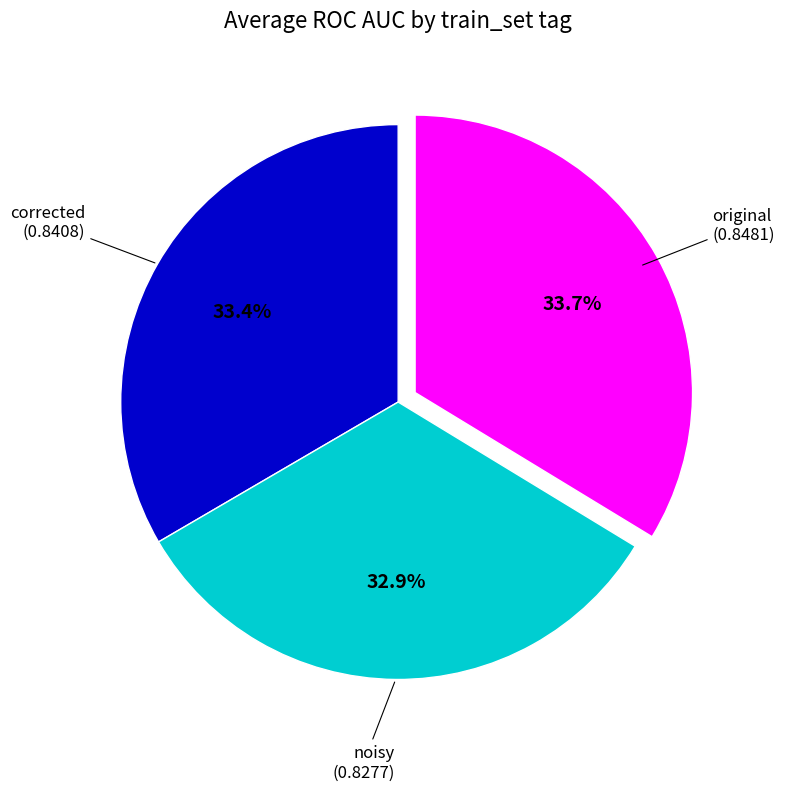

Does any single category account for the majority?

No